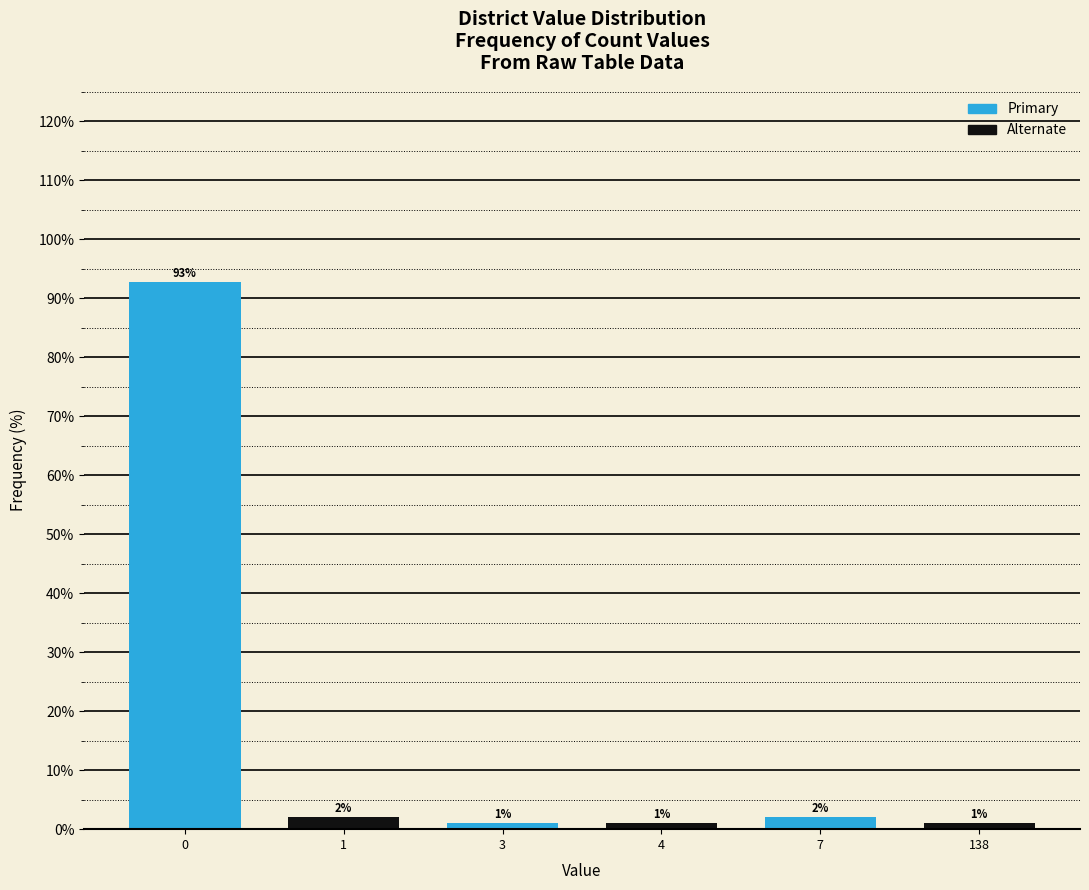

What is the minimum value shown in the chart?

1.0